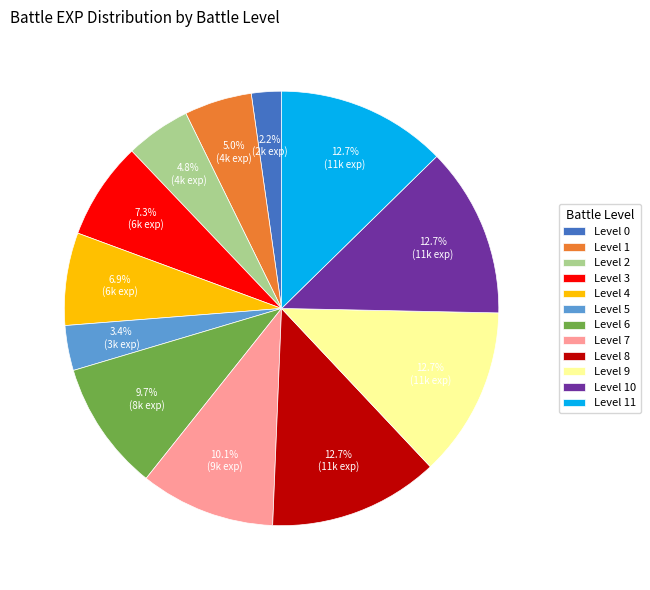

True or false: Level 10 accounts for 3% of the total.

False